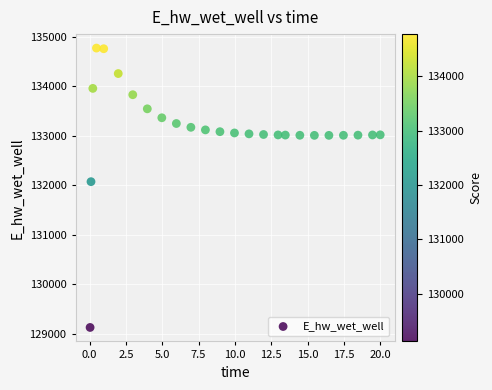

What Y value in the scatter plot is closest to 131951?

132074.6